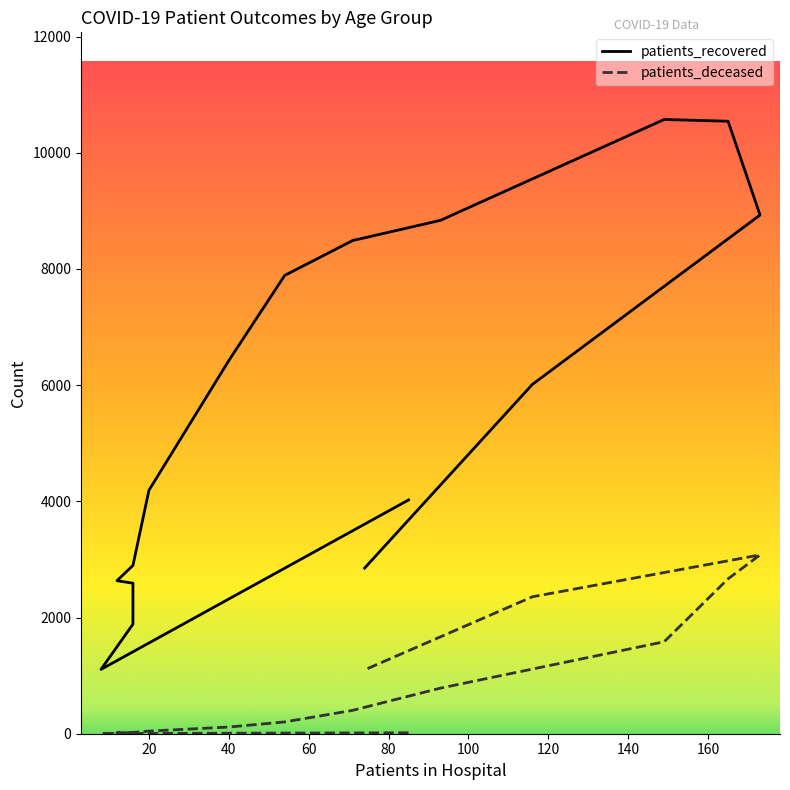

At which label does patients_deceased reach its peak?

80 - 84